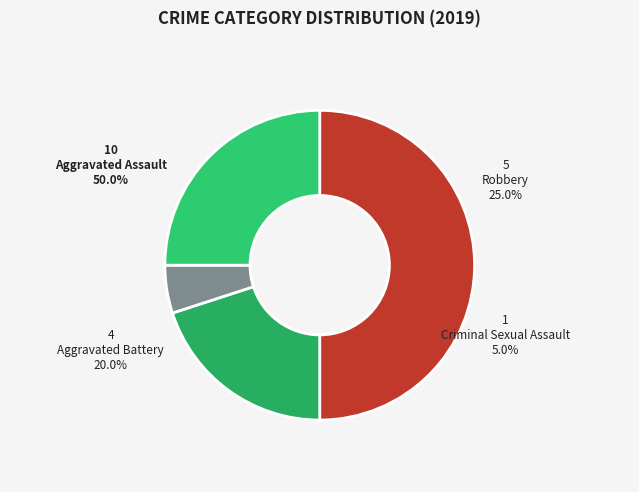

Is the sum of Robbery and Criminal Sexual Assault greater than half?

No